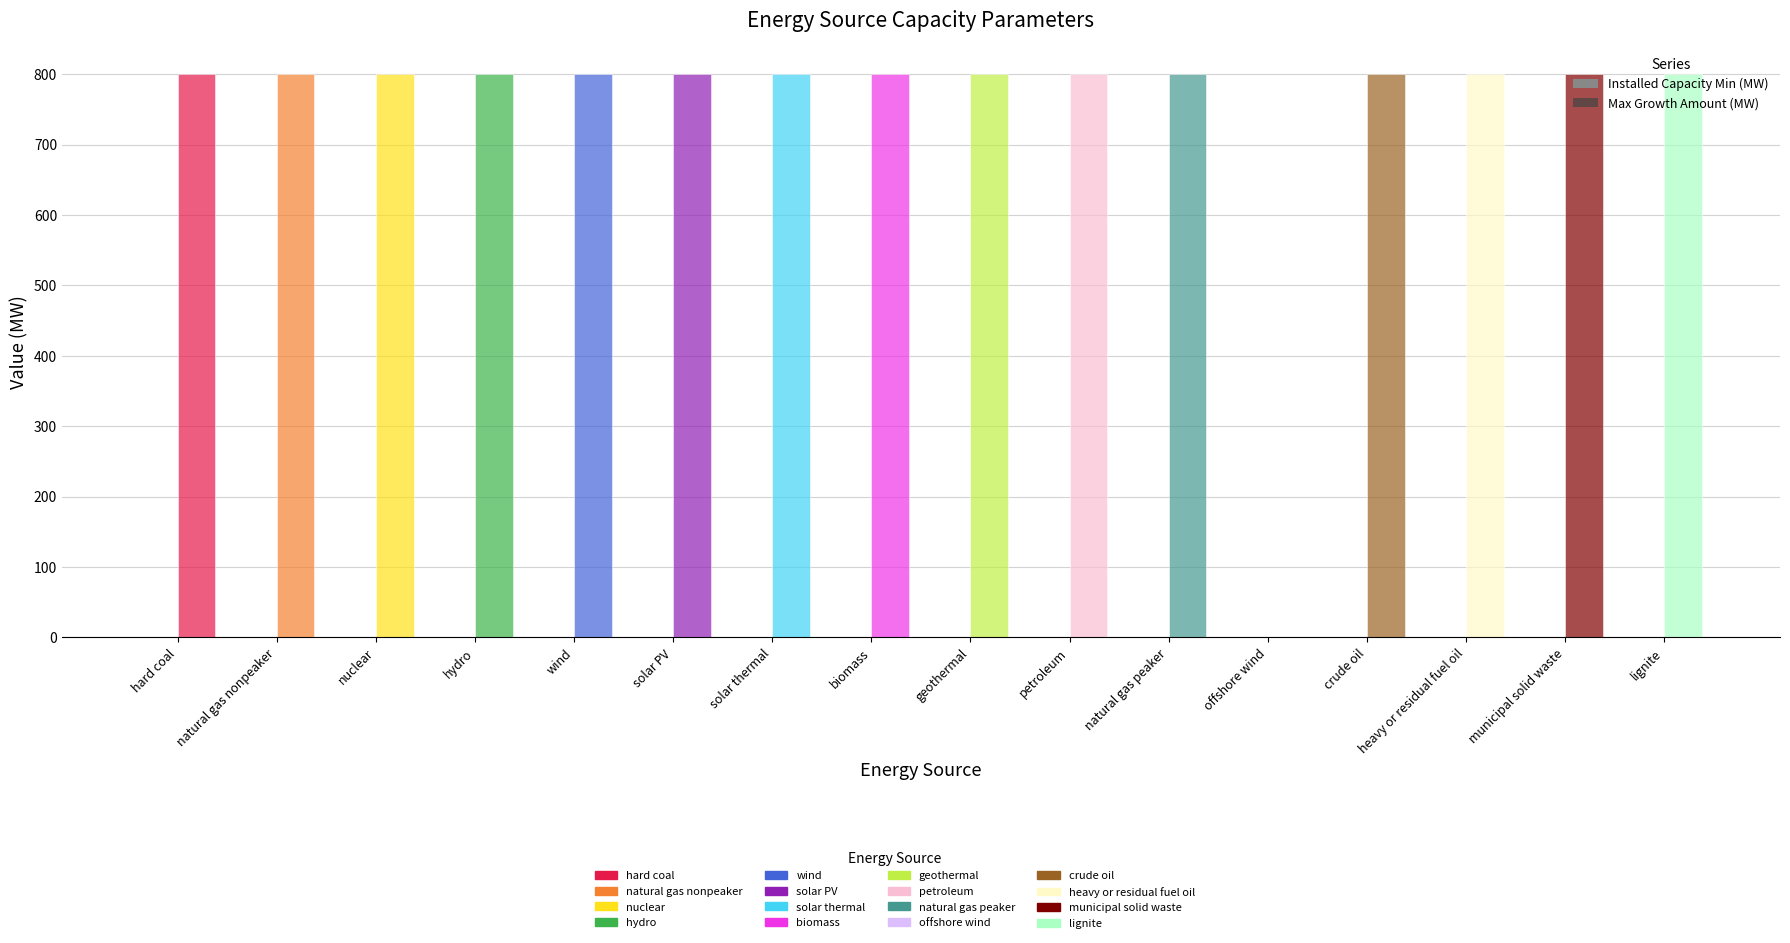

Does the chart contain any negative values?

No